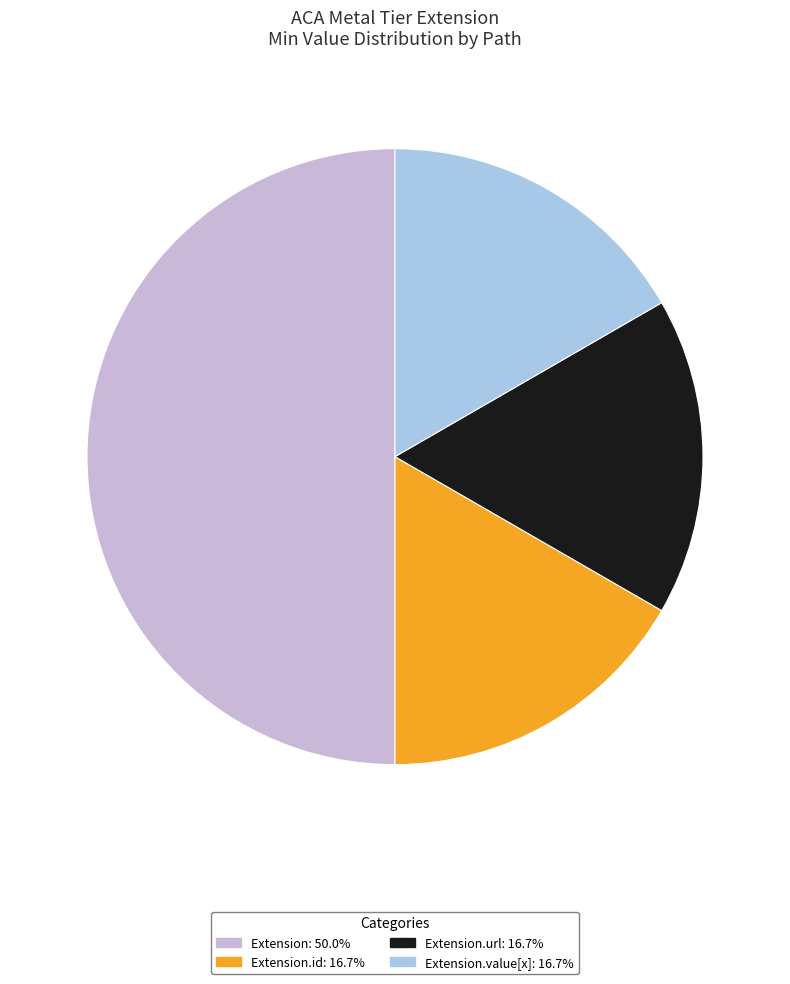

Does Extension.value[x]: 16.7% represent more than half of the total?

No